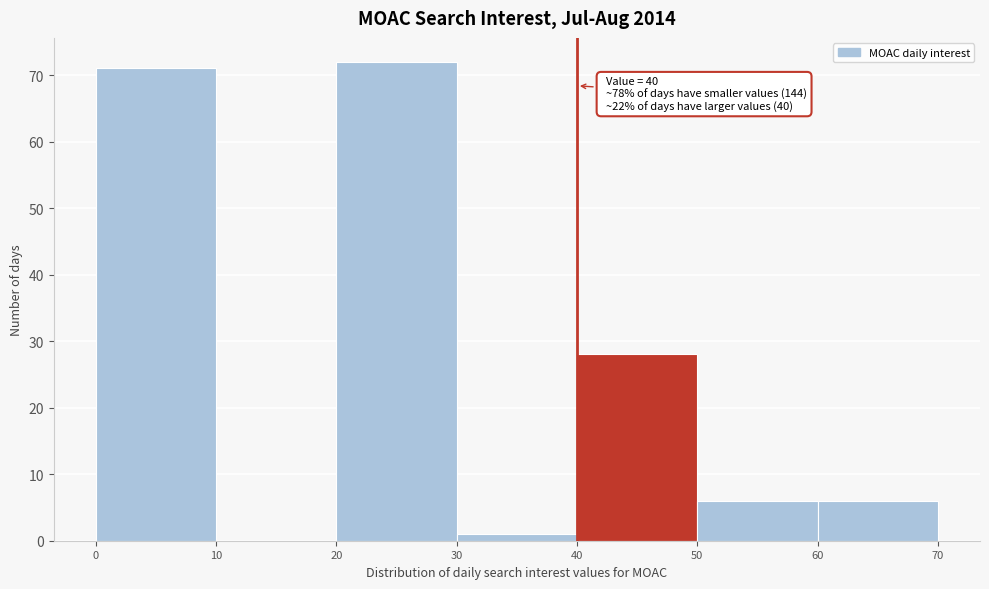

Over which range of the x-axis is the bar tallest?

20 to 30